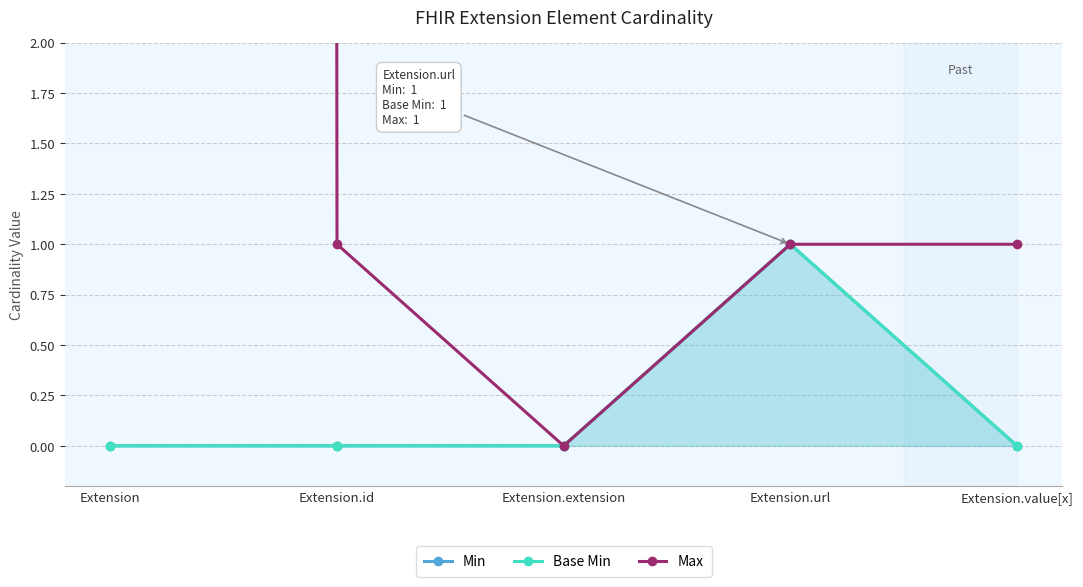

What position from the right is Extension.url?

2